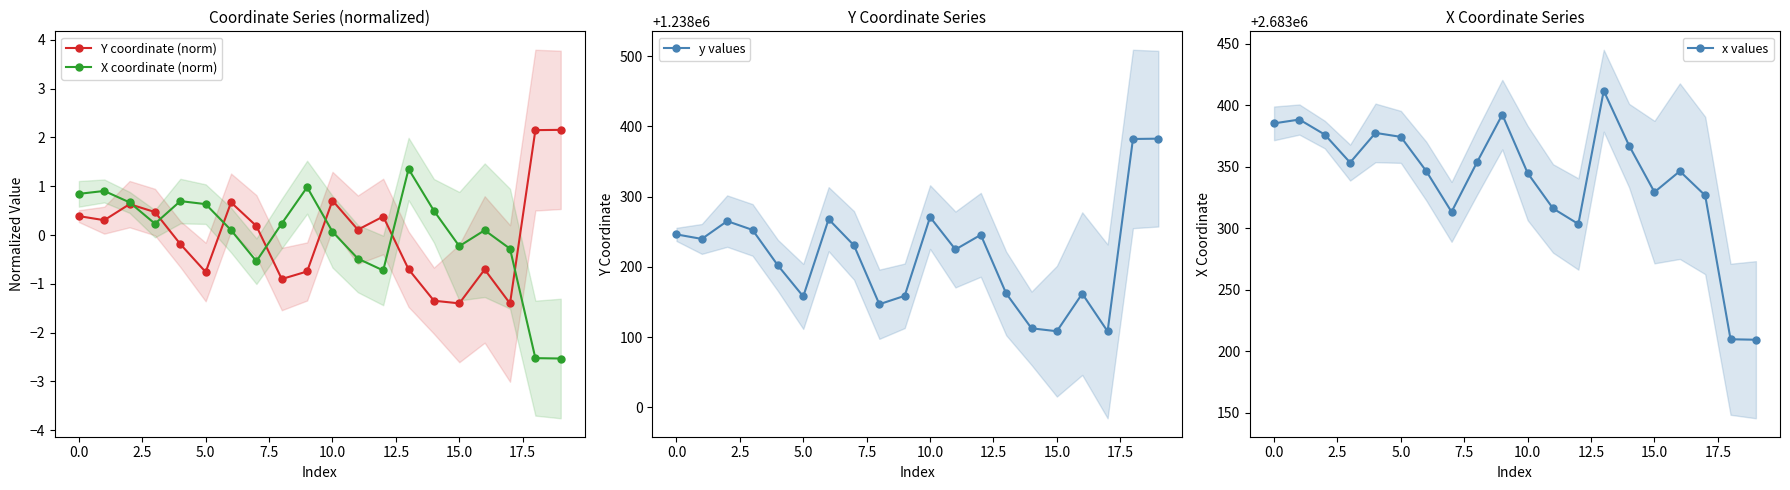

True or false: x values has a value of 3834323.5 at 5.0.

False